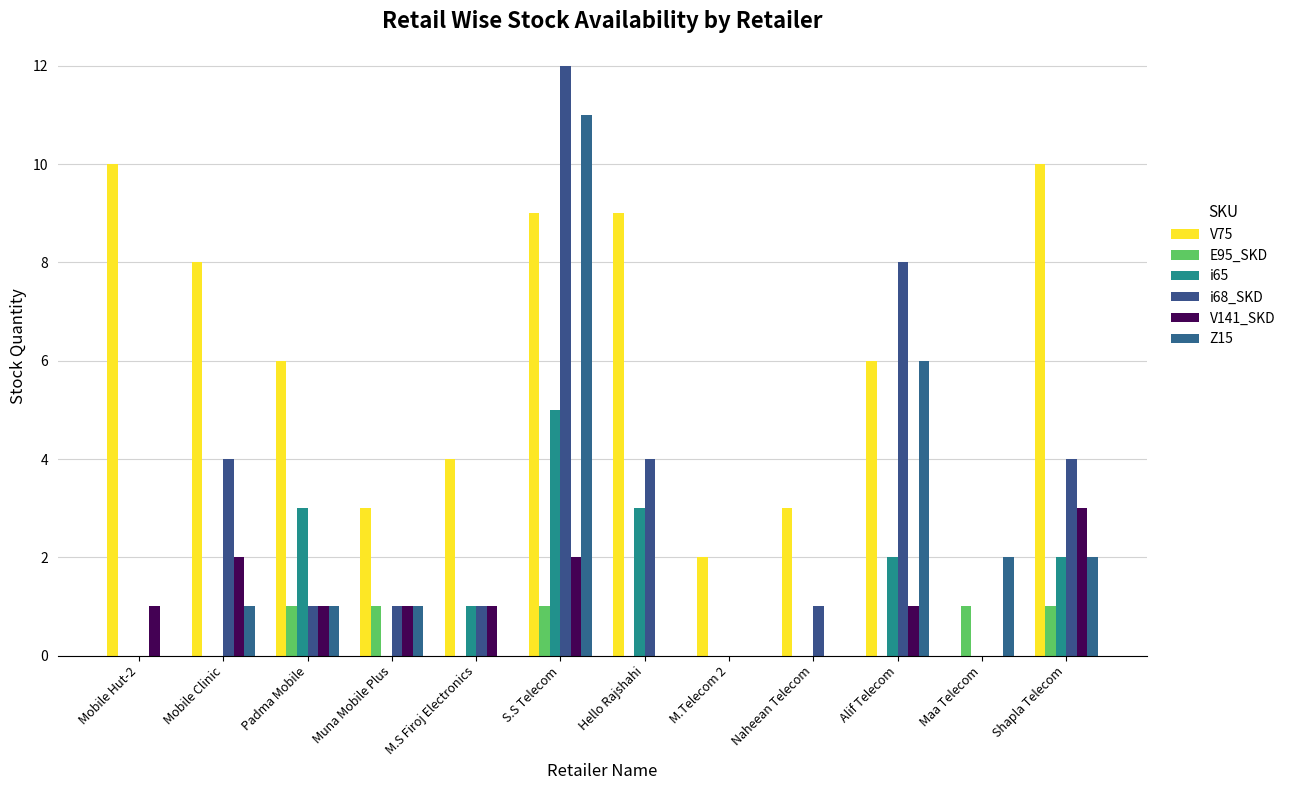

At how many categories does at least one series exceed 8?

4